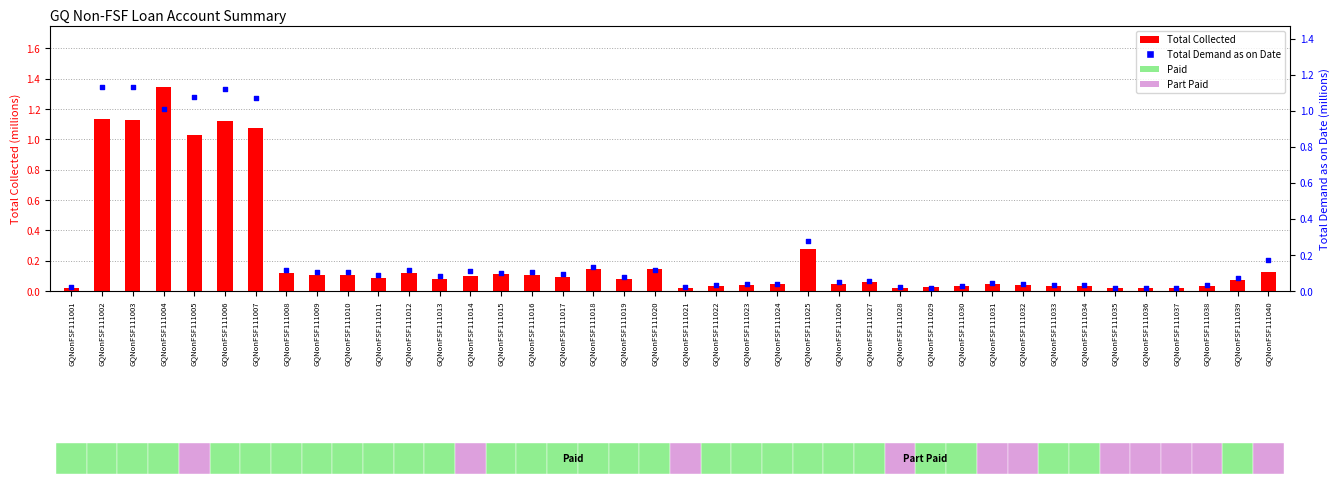

What is the total value across all series at GQNonFSF111040?

0.3